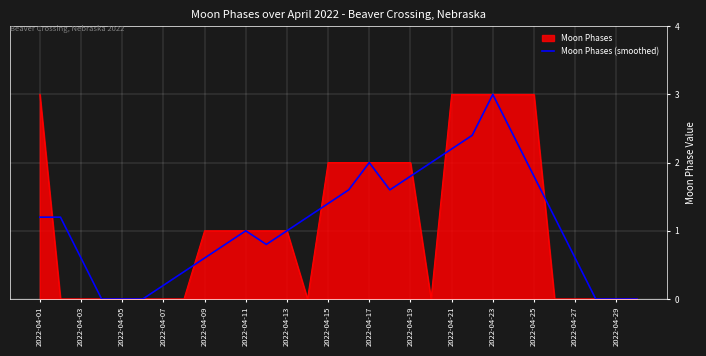

What is the highest value of the Moon Phases (smoothed) series?

3.0